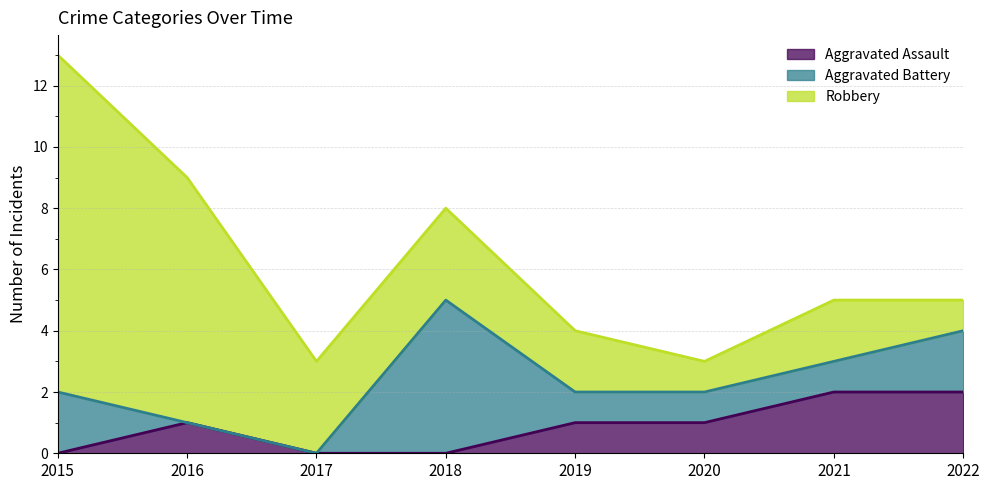

At which category is the sum across all series the highest?

2015